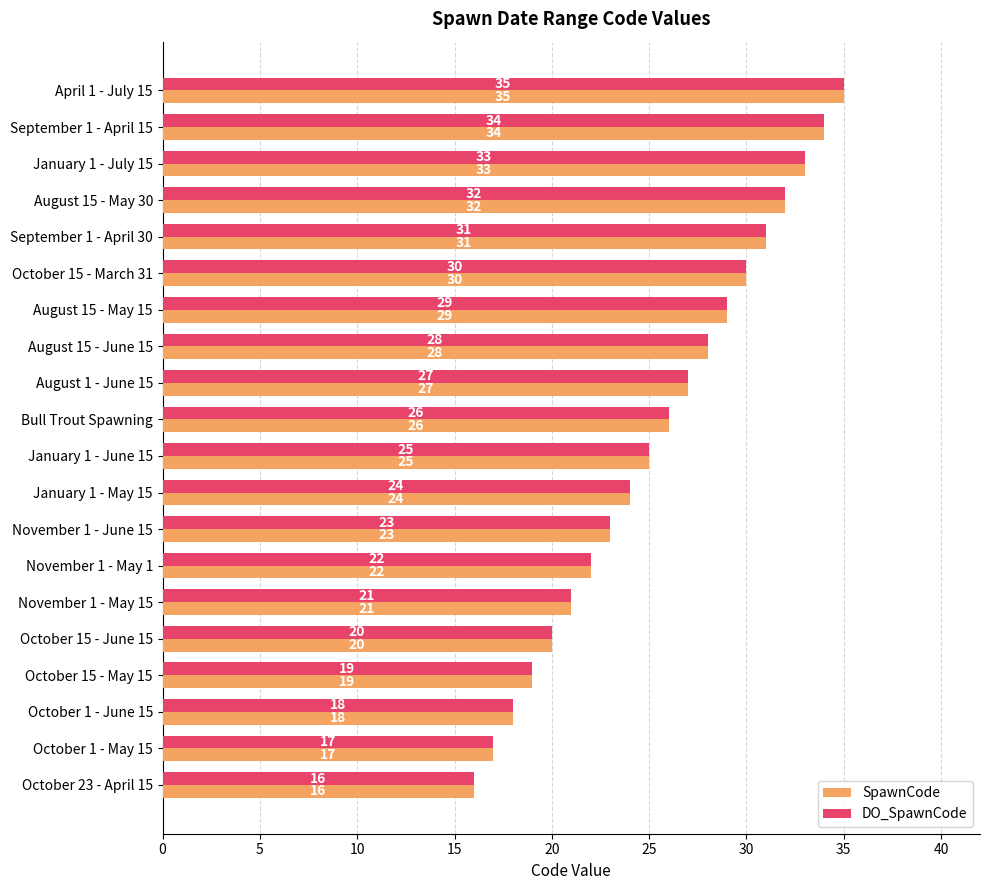

What is the greatest value displayed?

35